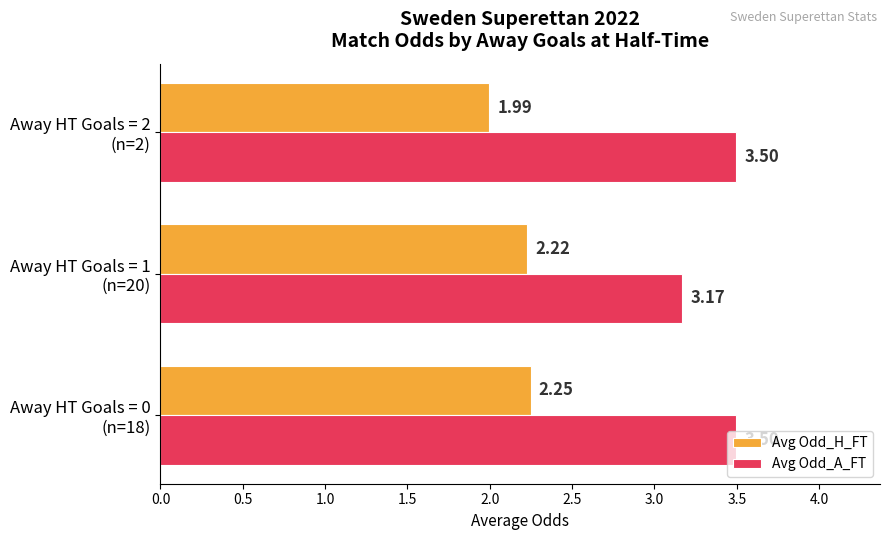

List the series in order of their overall mean, lowest first.

Avg Odd_H_FT, Avg Odd_A_FT